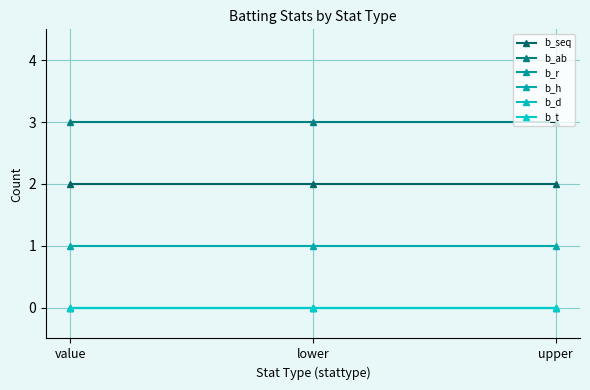

Is this an area chart (filled region under the line)?

No